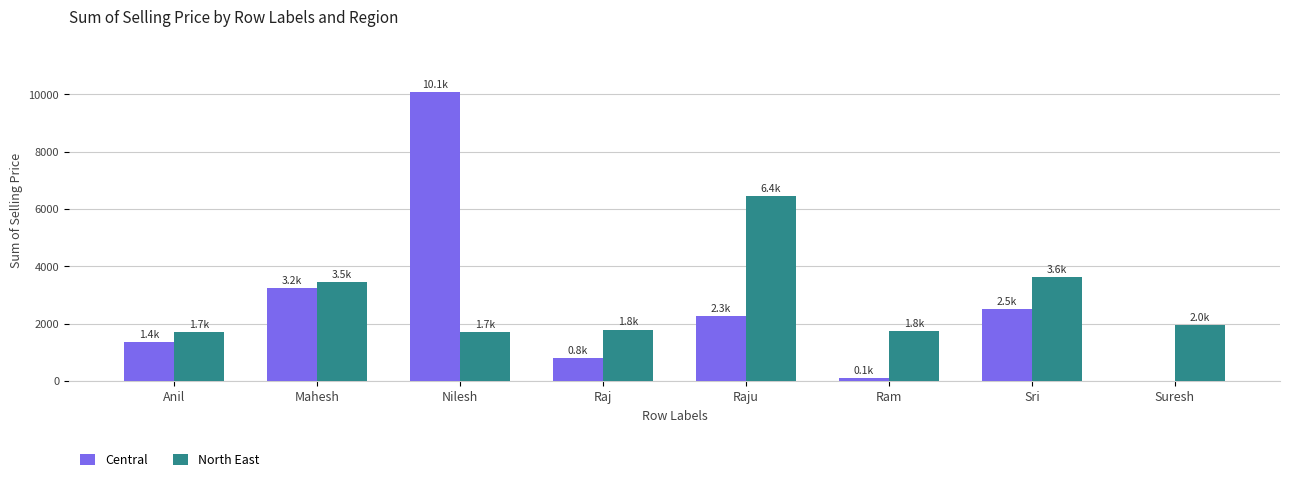

How many series are shown in this chart?

2